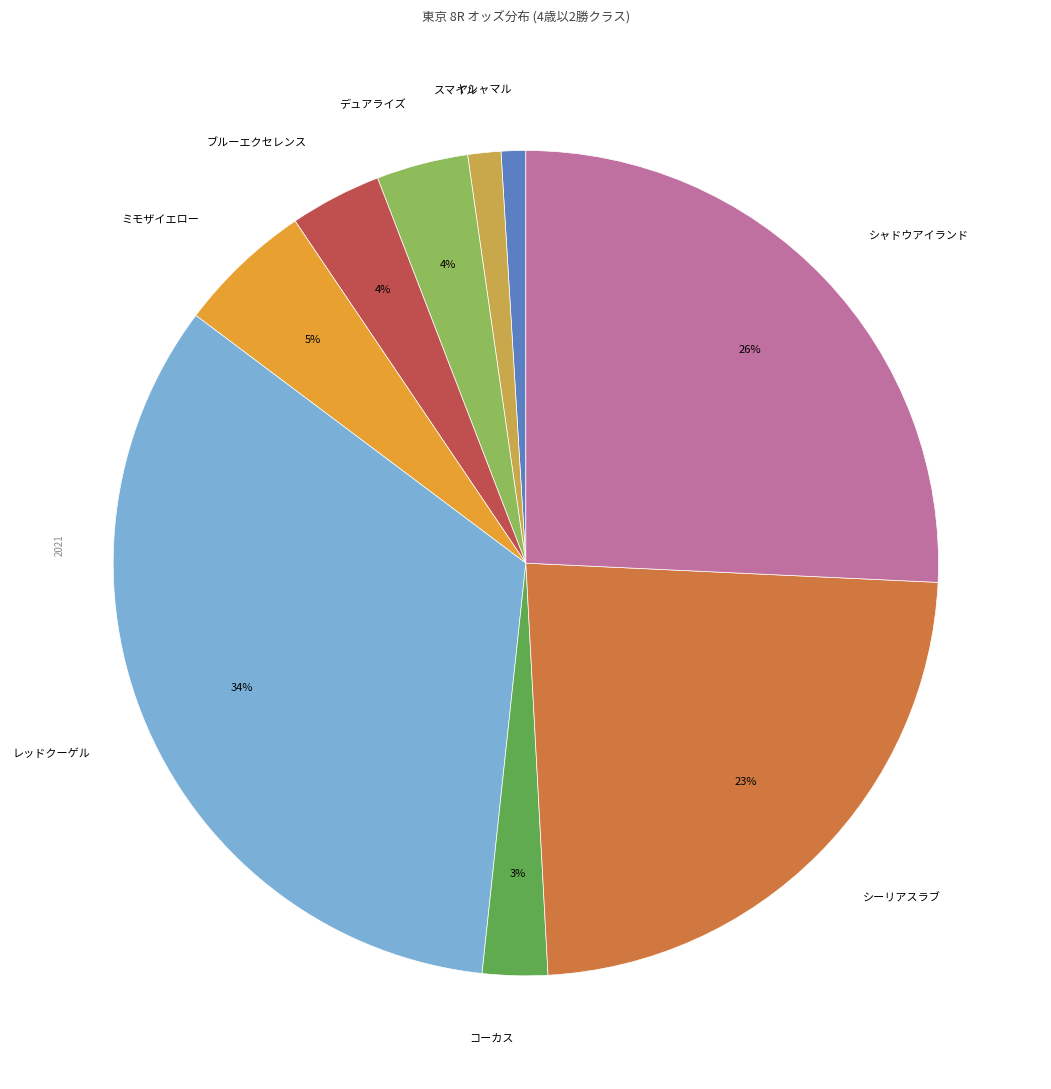

Which has a higher value, デュアライズ or レッドクーゲル?

レッドクーゲル